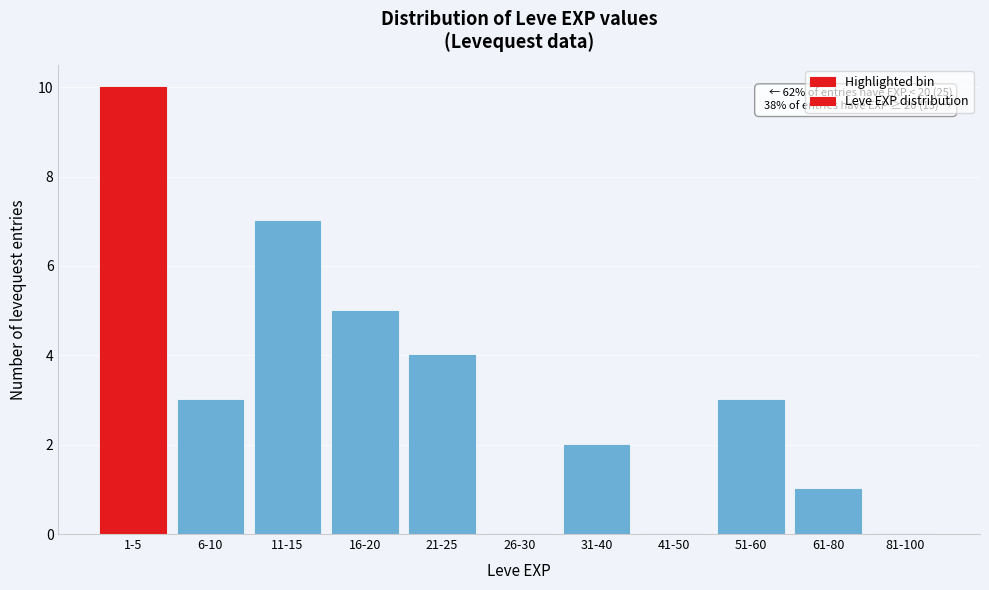

Reading left to right, list all the values displayed in this chart.

1-5=10	6-10=3	11-15=7	16-20=5	21-25=4	26-30=0	31-40=2	41-50=0	51-60=3	61-80=1	81-100=0